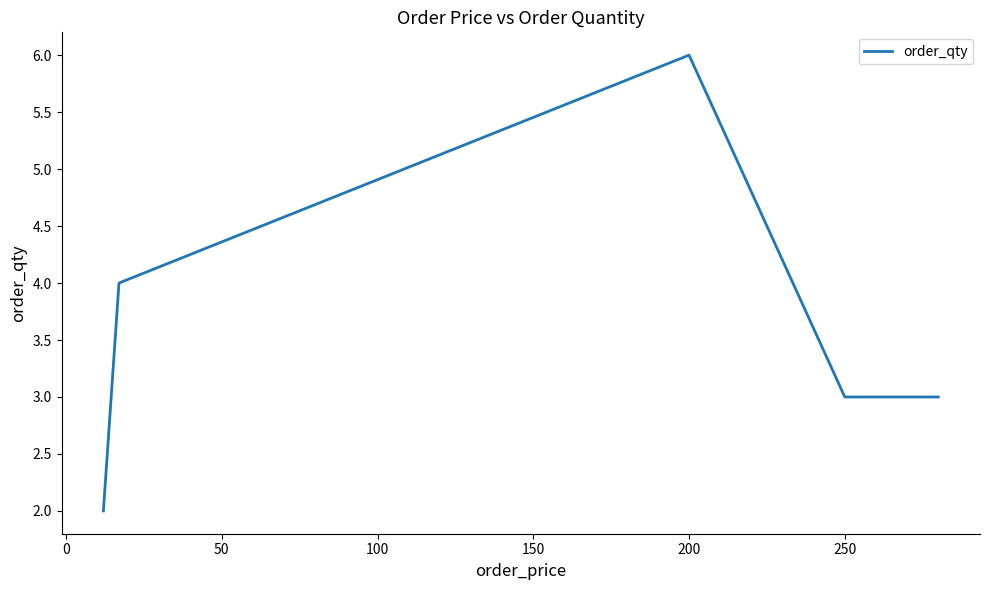

True or false: there are more than 0 points higher than both neighbors.

True